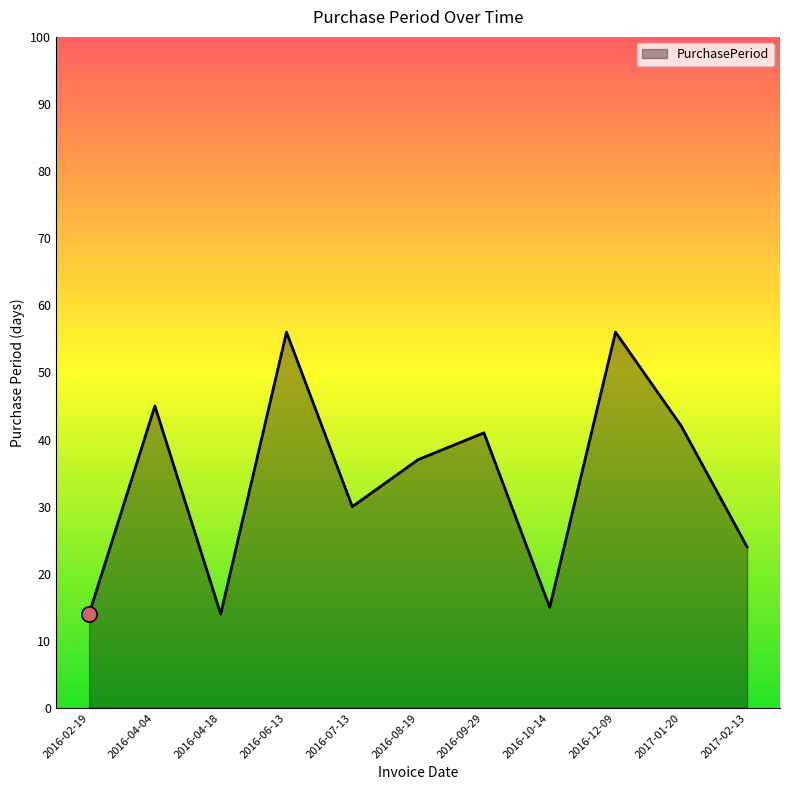

What is the change in value from 2016-04-04 to 2016-08-19?

-8